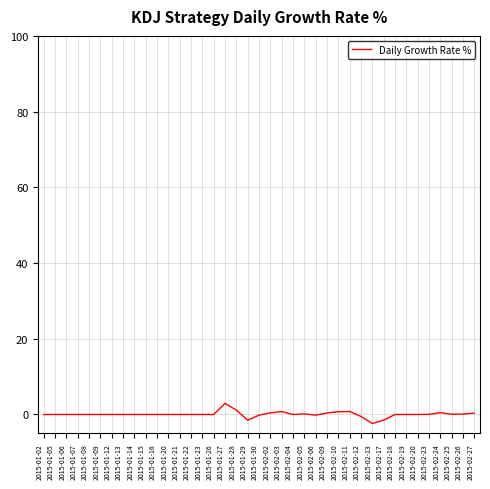

The chart shows a value of 0.0 at 2015-02-23. True or false?

True